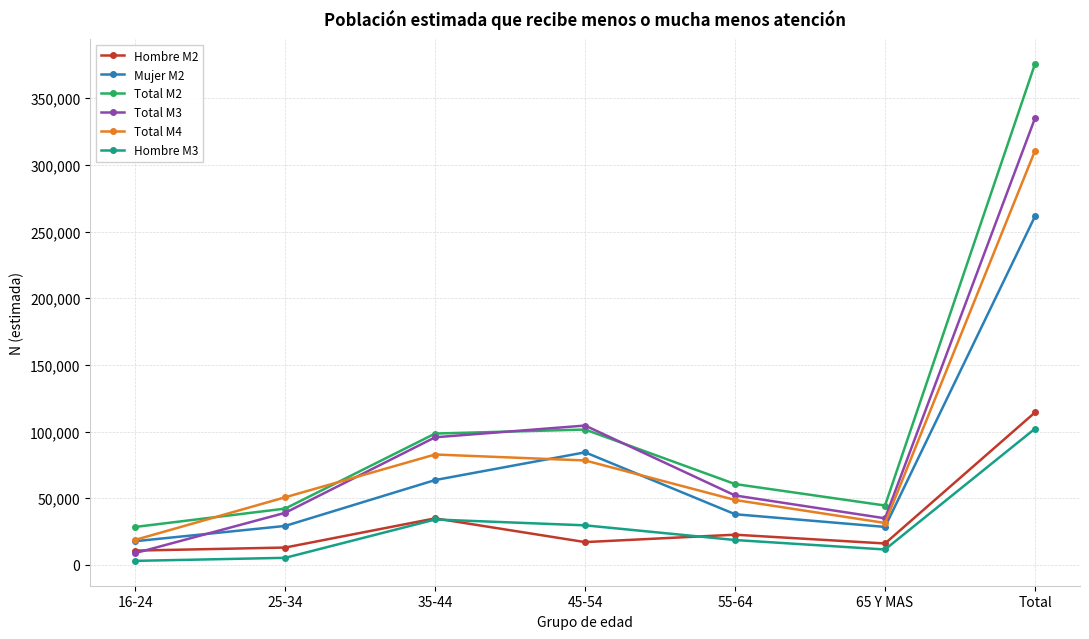

How many times do Total M3 and Hombre M2 cross each other?

1